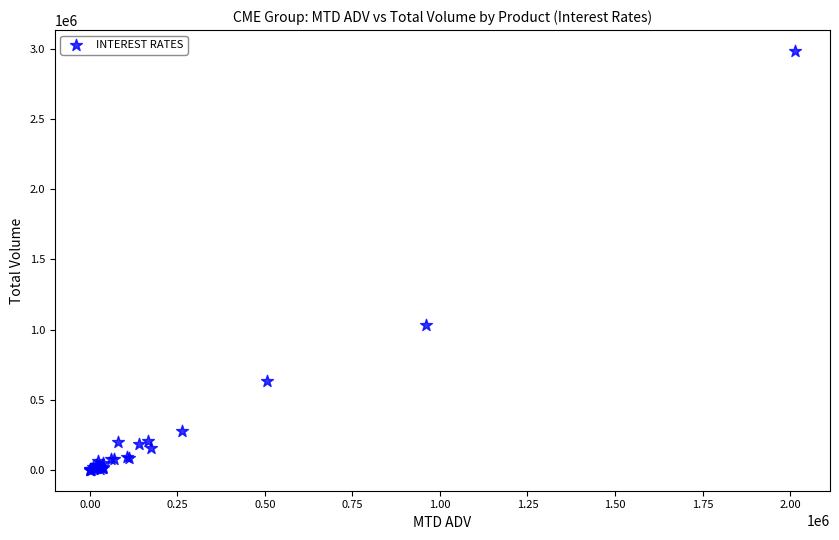

What Y value in the scatter plot is closest to 1493197?

1035906